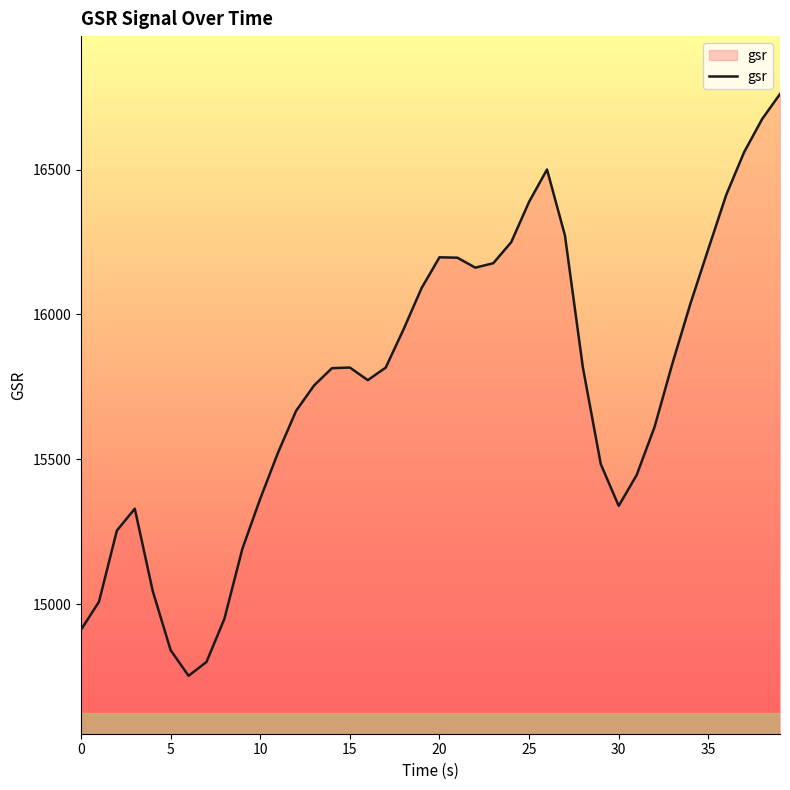

What is the smallest value displayed?

14752.2